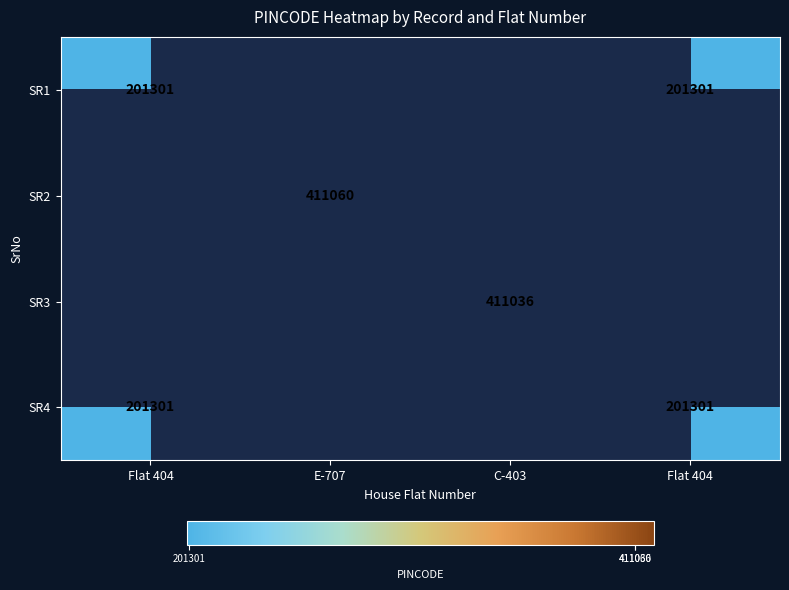

List the labels in order of SR4 value, largest first.

Flat 404, E-707, C-403, Flat 404